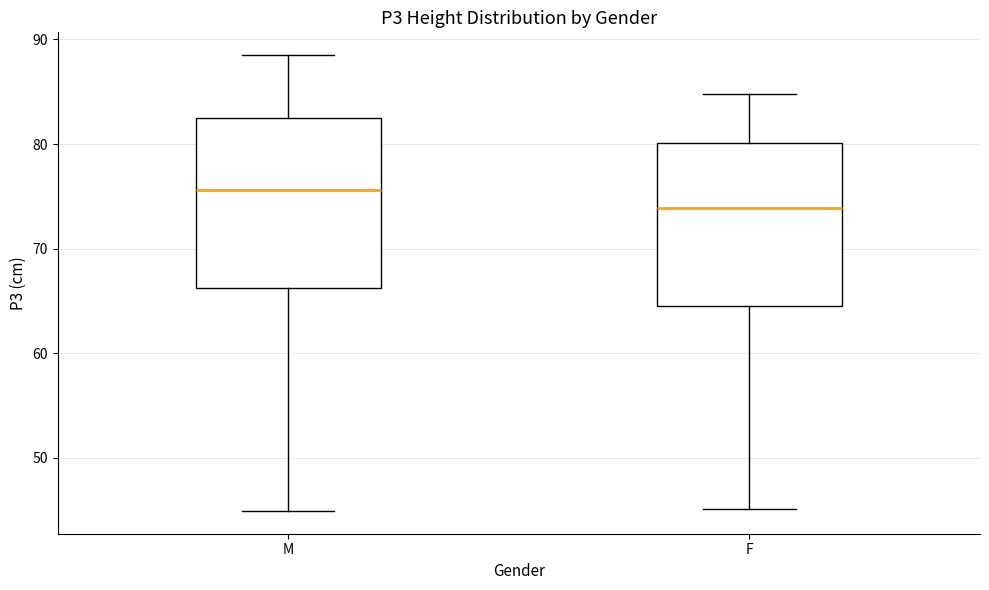

Reading left to right, transcribe this box plot: for each box, give where its median line is, the range the box spans, and where its two whiskers end, as read against the y-axis. The values are not printed on the chart, so give them approximately, as read against the axis.

M: median 76, box 66 to 82, whiskers 45 to 88
F: median 74, box 65 to 80, whiskers 45 to 85